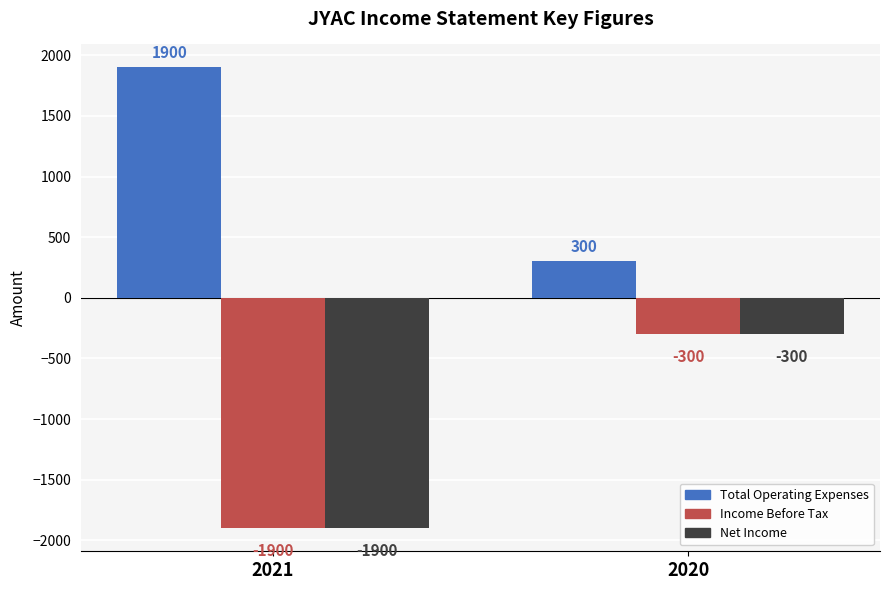

What is the difference between the Net Income values at 2020 and 2021?

1600